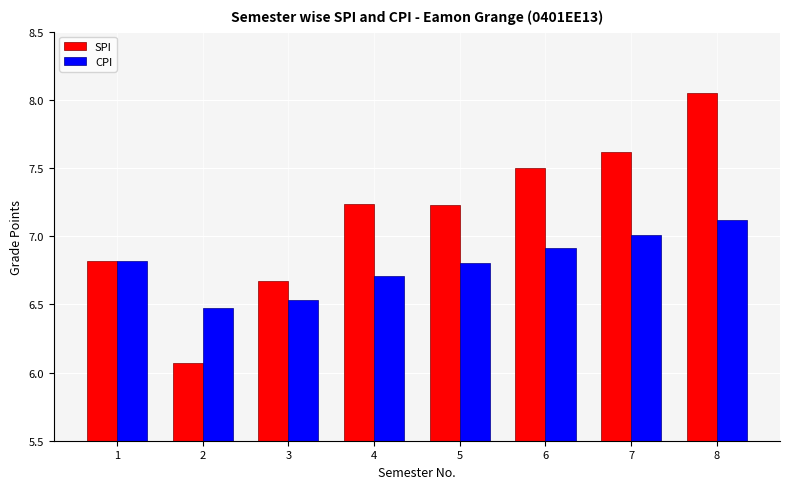

How many groups of bars are there?

8